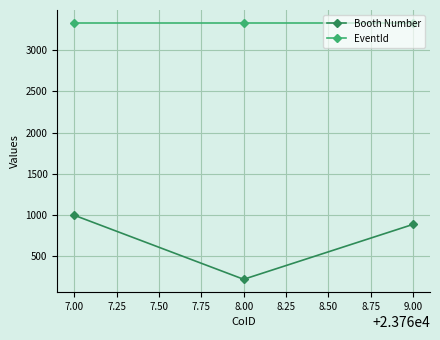

Which series has the largest total across all categories?

EventId